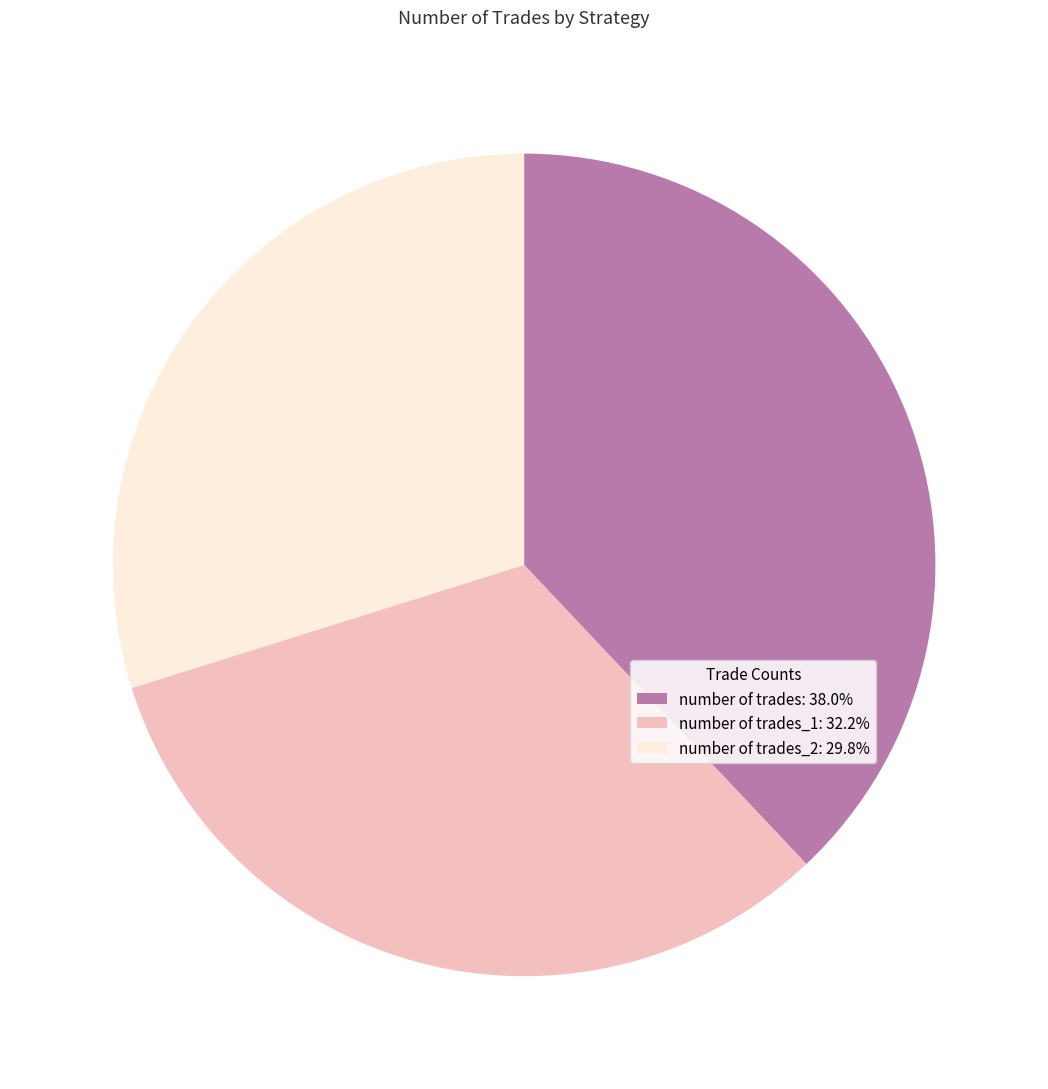

Is the sum of number of trades_1: 32.2% and number of trades: 38.0% greater than half?

Yes